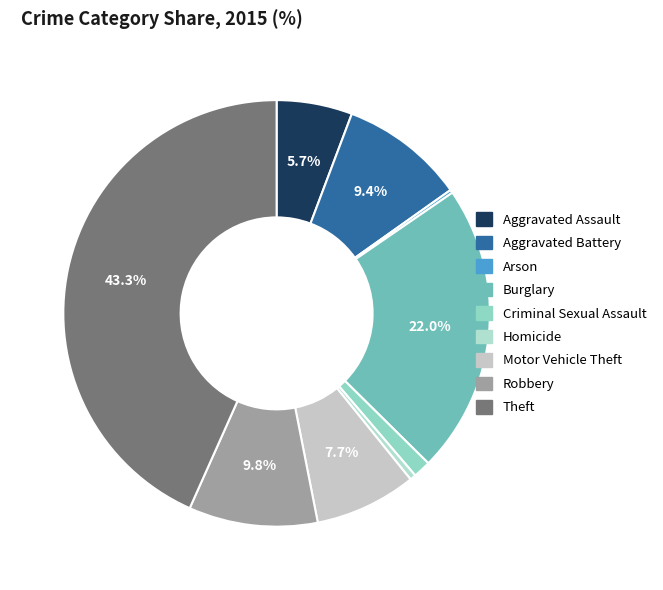

What percentage do Aggravated Assault and Criminal Sexual Assault together represent?

7.1%